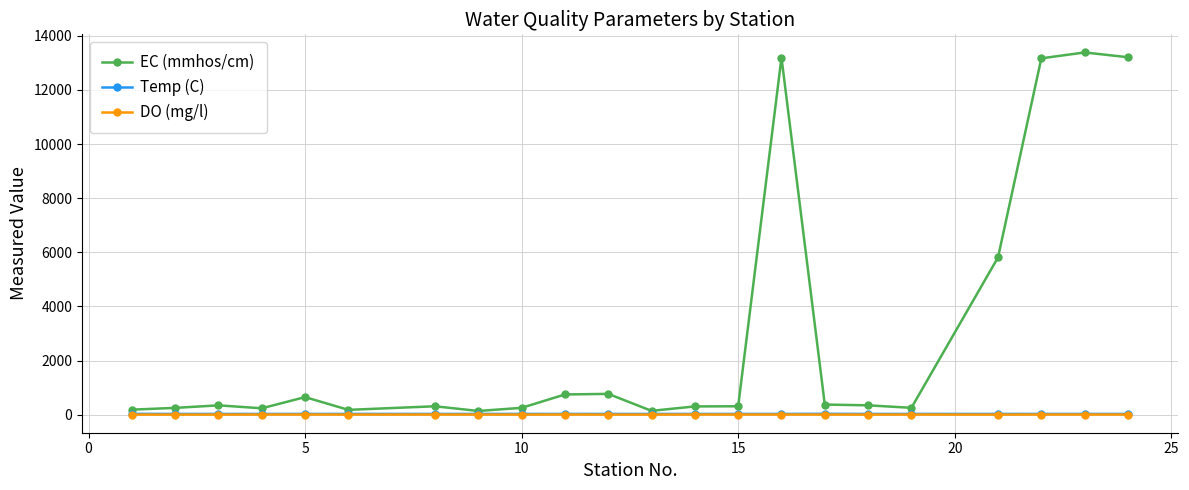

Which series has the widest spread of values?

EC (mmhos/cm)